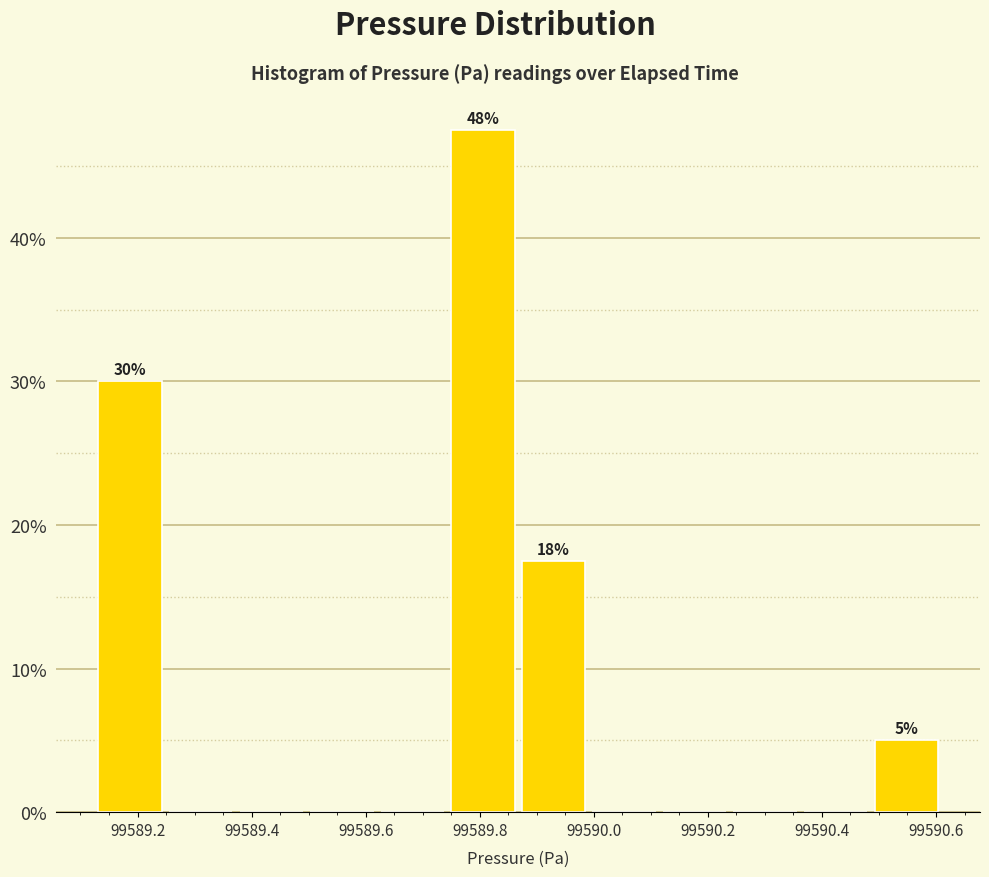

Over which range of the x-axis is the bar tallest?

99589.74 to 99589.86